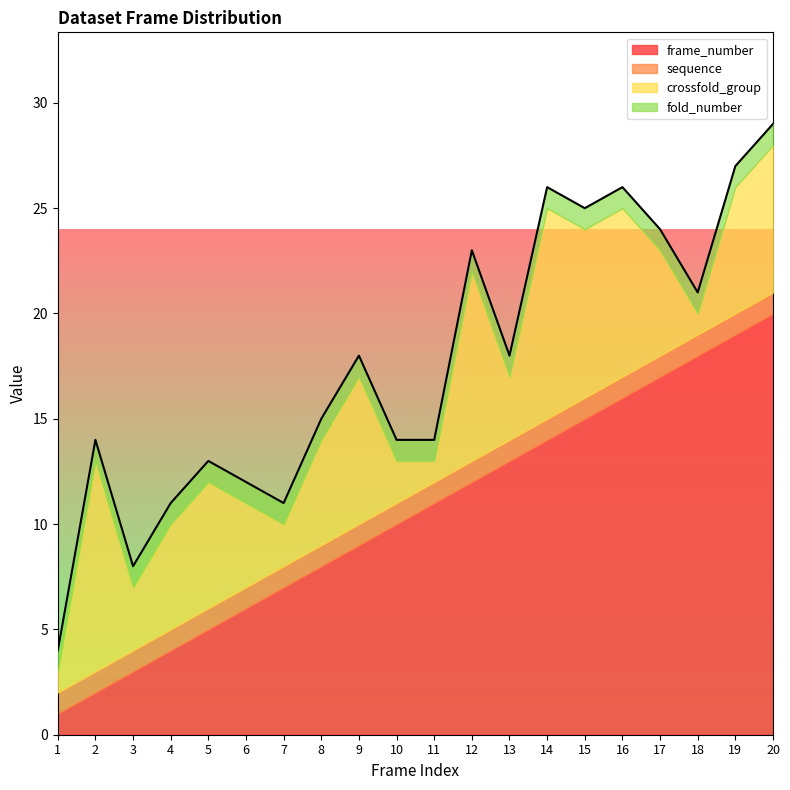

Reading right to left, what are all the values shown in this chart?

frame_number: 20	19	18	17	16	15	14	13	12	11	10	9	8	7	6	5	4	3	2	1
sequence: 1	1	1	1	1	1	1	1	1	1	1	1	1	1	1	1	1	1	1	1
crossfold_group: 7	6	1	5	8	8	10	3	9	1	2	7	5	2	4	6	5	3	10	1
fold_number: 1	1	1	1	1	1	1	1	1	1	1	1	1	1	1	1	1	1	1	1